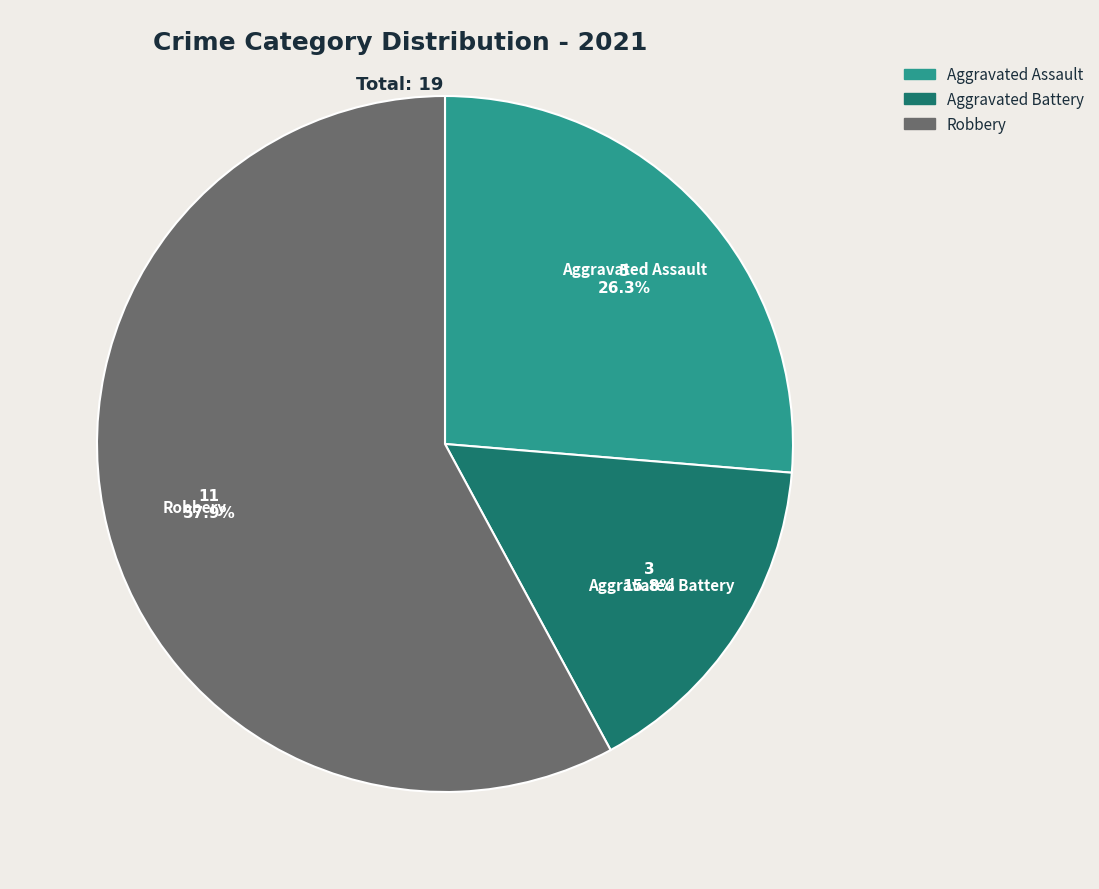

How many segments does this pie chart have?

3